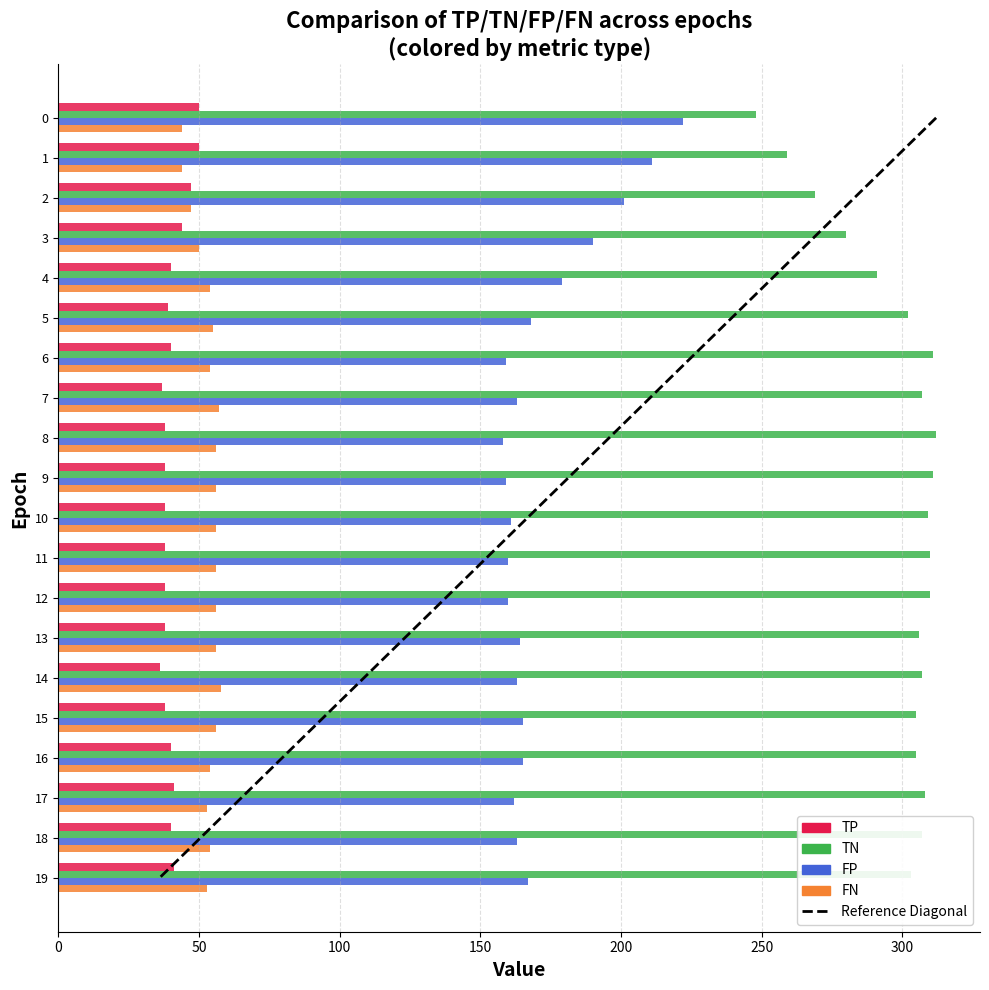

What is the total value across all series at 3?

564